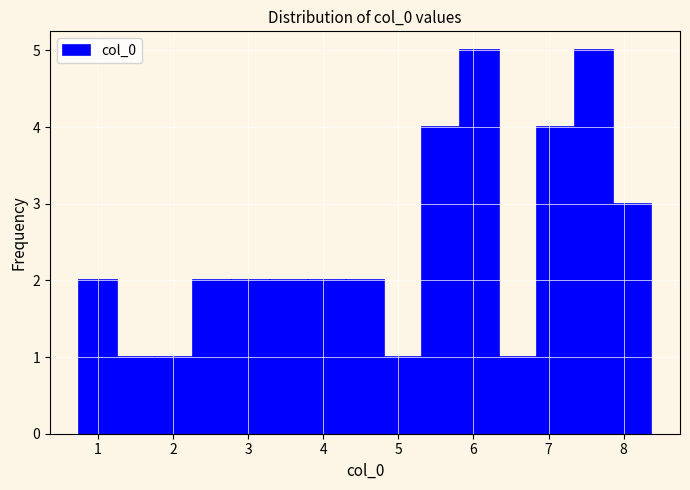

Reading left to right, list every bar in this chart as the range it spans on the x-axis followed by its height. Neither the bar edges nor the heights are printed on the chart, so give them approximately, as read against the axes.

0.7 to 1.3: 2
1.3 to 1.8: 1
1.8 to 2.3: 1
2.3 to 2.8: 2
2.8 to 3.3: 2
3.3 to 3.8: 2
3.8 to 4.3: 2
4.3 to 4.8: 2
4.8 to 5.3: 1
5.3 to 5.8: 4
5.8 to 6.3: 5
6.3 to 6.8: 1
6.8 to 7.4: 4
7.4 to 7.9: 5
7.9 to 8.4: 3